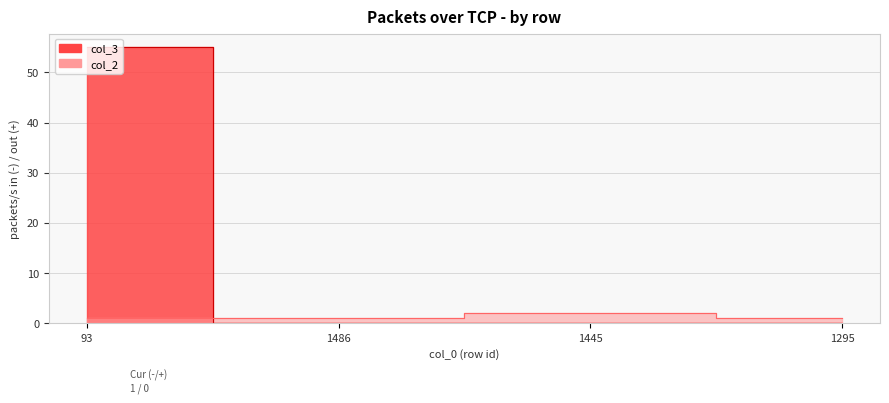

True or false: col_3 has more than 0 points higher than both neighbors.

False